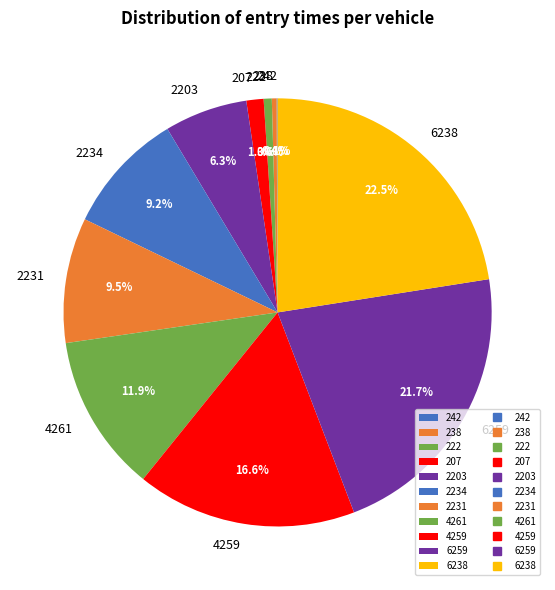

Which slice is the largest?

6238